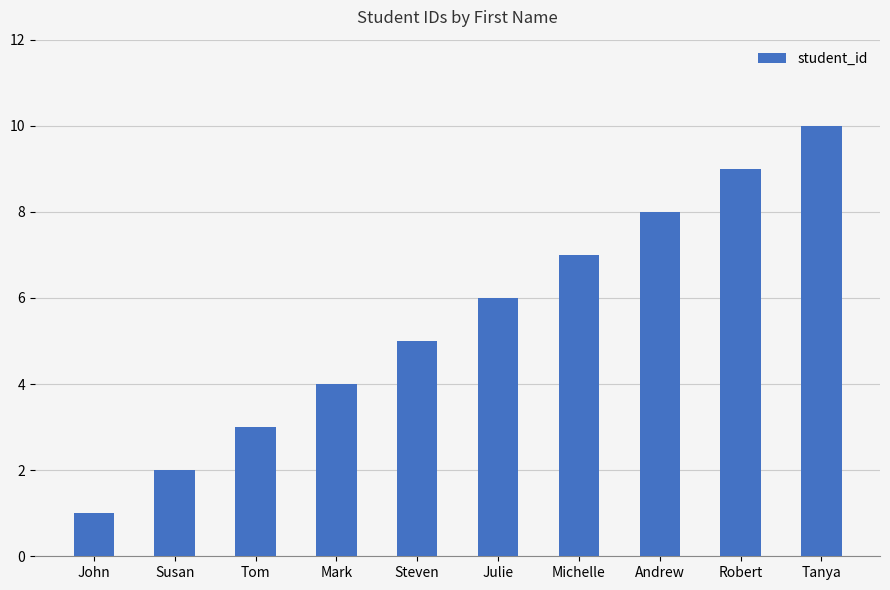

Reading left to right, what are all the values shown in this chart?

John=1	Susan=2	Tom=3	Mark=4	Steven=5	Julie=6	Michelle=7	Andrew=8	Robert=9	Tanya=10